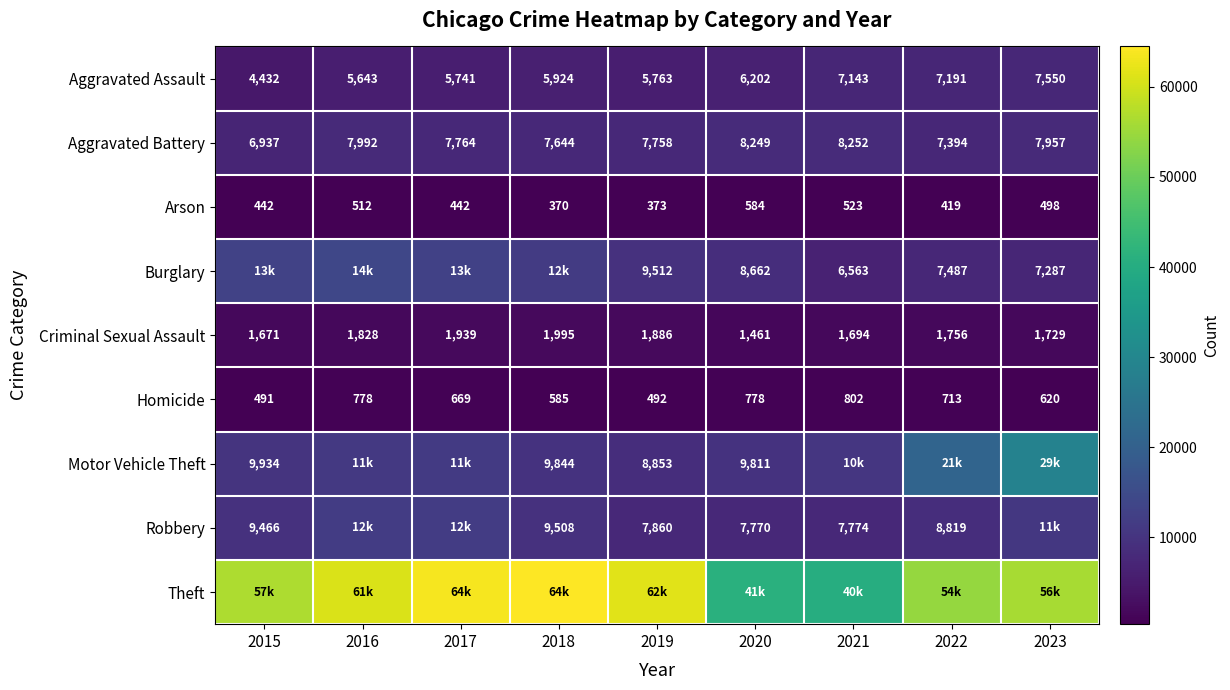

True or false: Burglary has a value of 1878 at 2022.

False